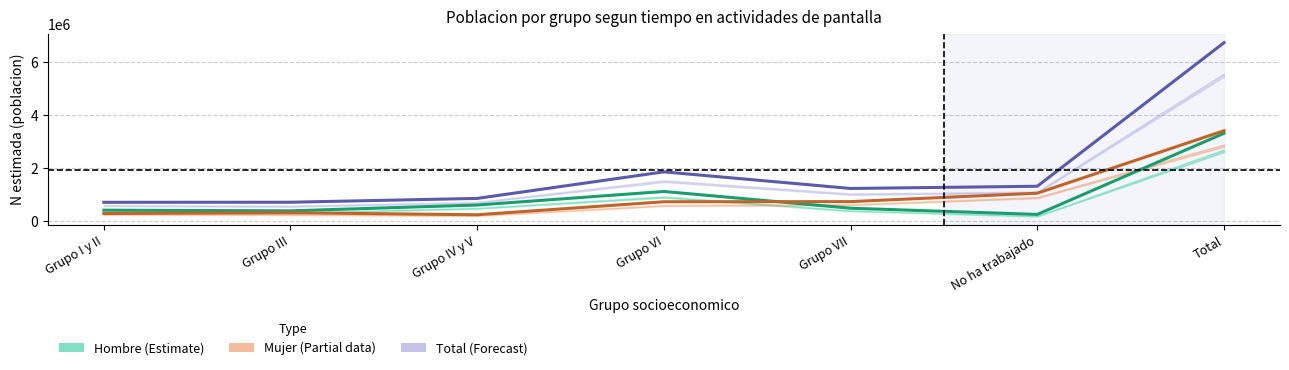

How many interior local peaks does the Mujer series have?

1